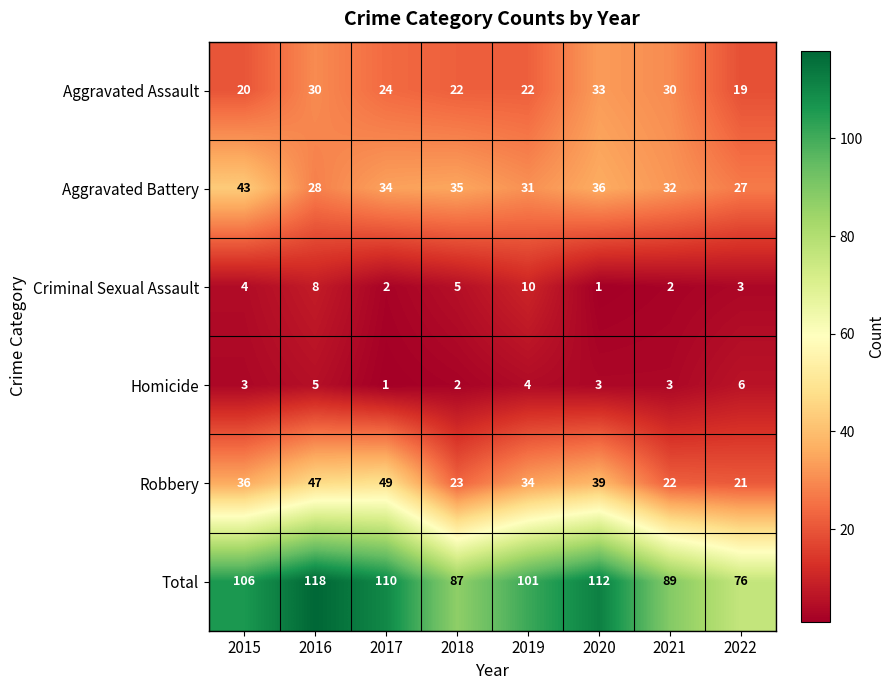

True or false: Homicide has a value of 5 at 2016.

True